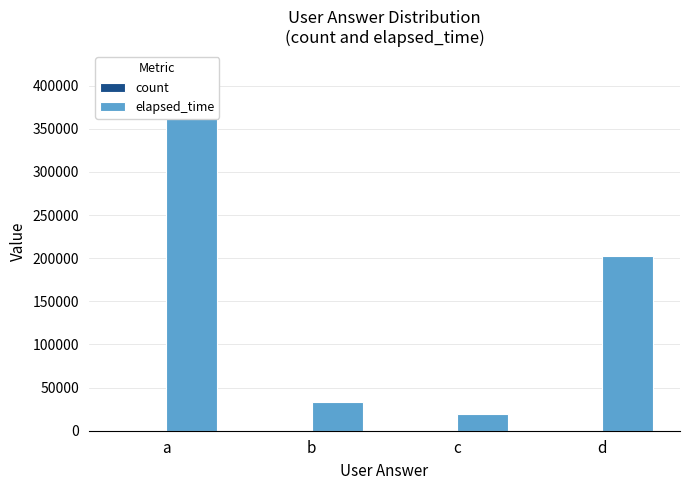

True or false: elapsed_time has a value of 19000 at c.

True